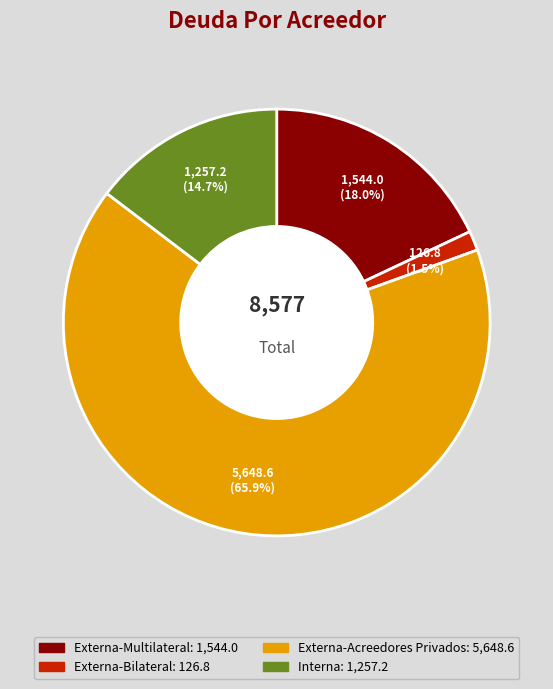

The Externa-Acreedores Privados slice represents 71% of the pie. True or false?

False